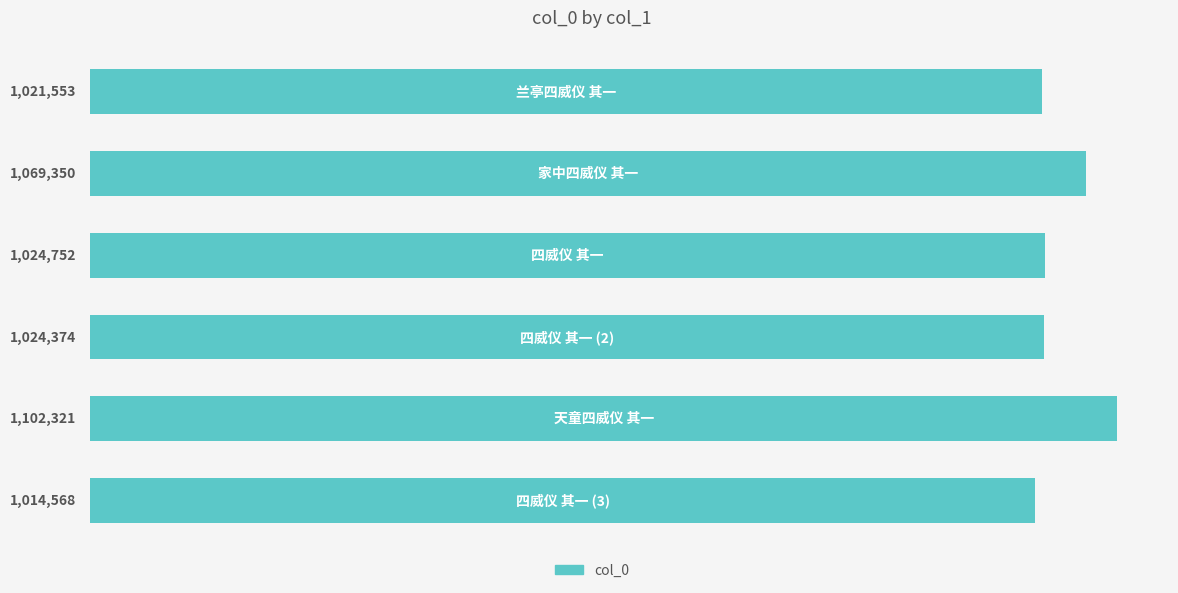

What is the value of the 5th bar from the top?

1102321